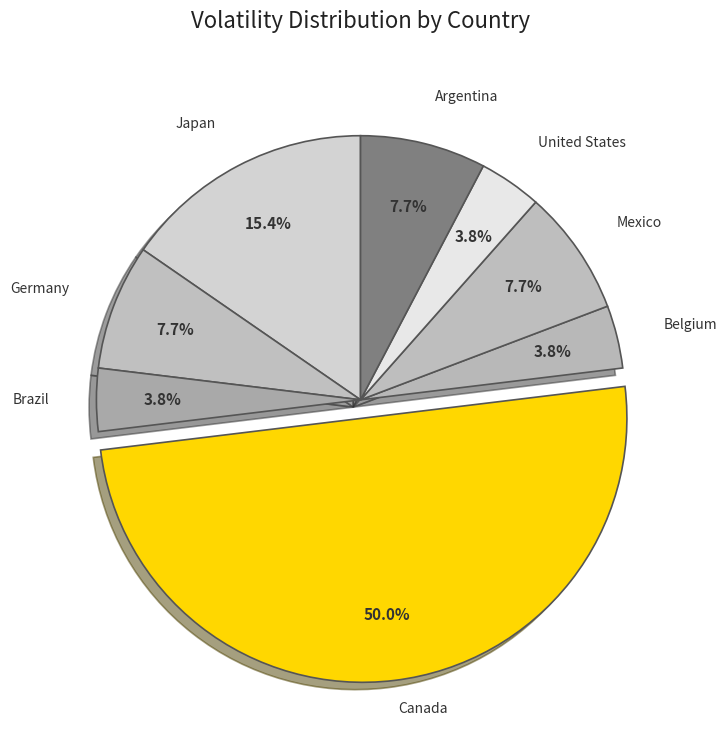

Which has a higher value, Mexico or Japan?

Japan